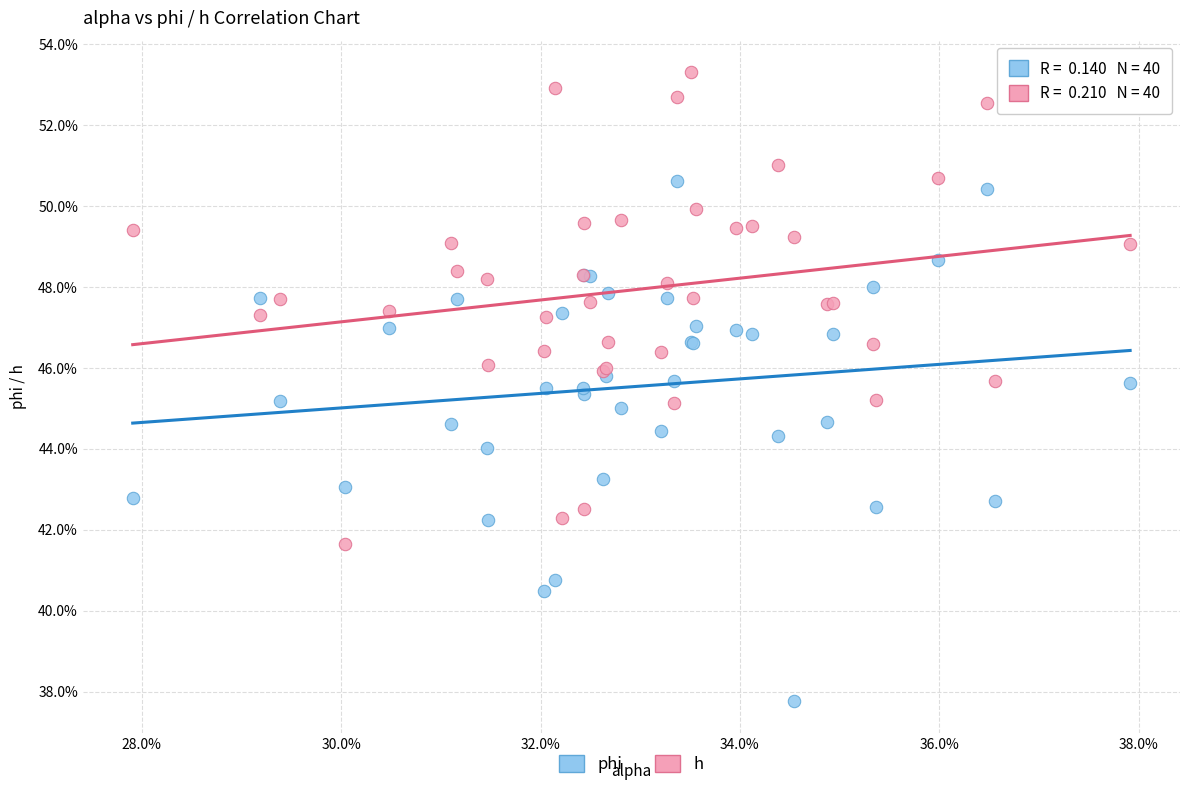

Which series contains the lowest Y value?

phi